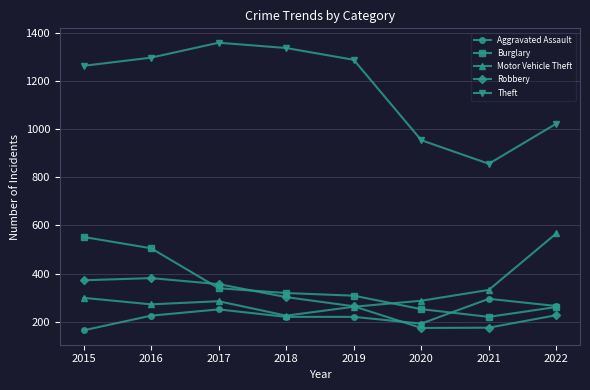

What is the minimum value for Aggravated Assault?

164